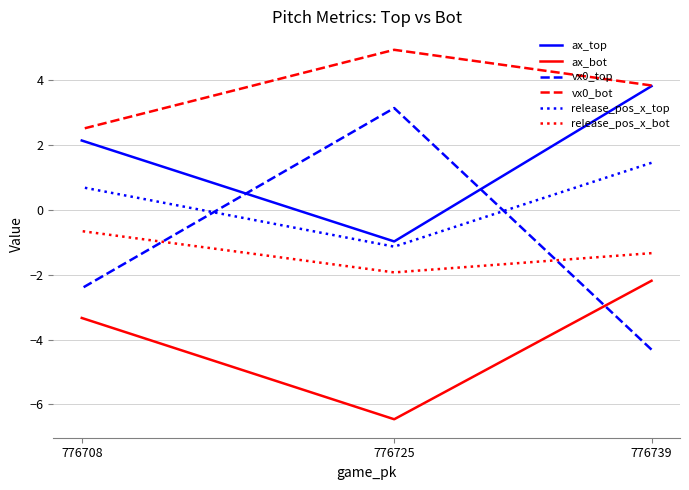

What is the difference between the ax_top values at 776739 and 776708?

1.7